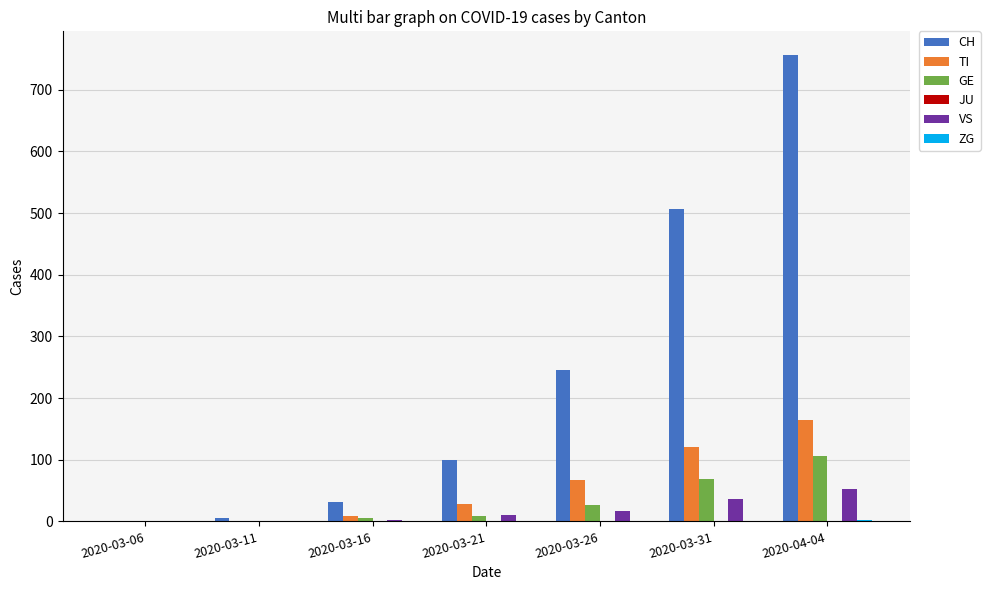

At which category is the sum across all series the highest?

2020-04-04